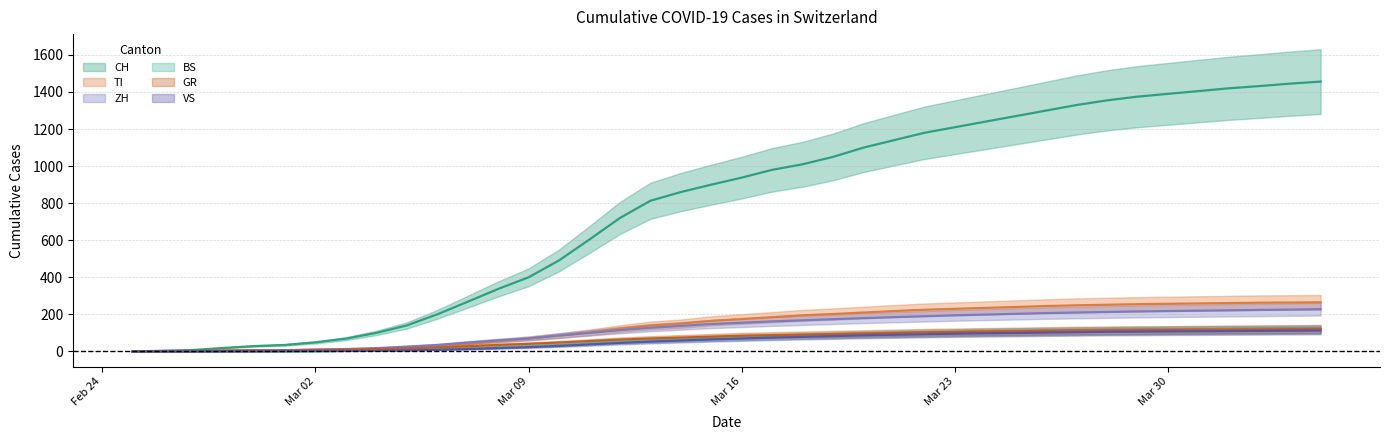

What position from the right is 2020-03-22?

14